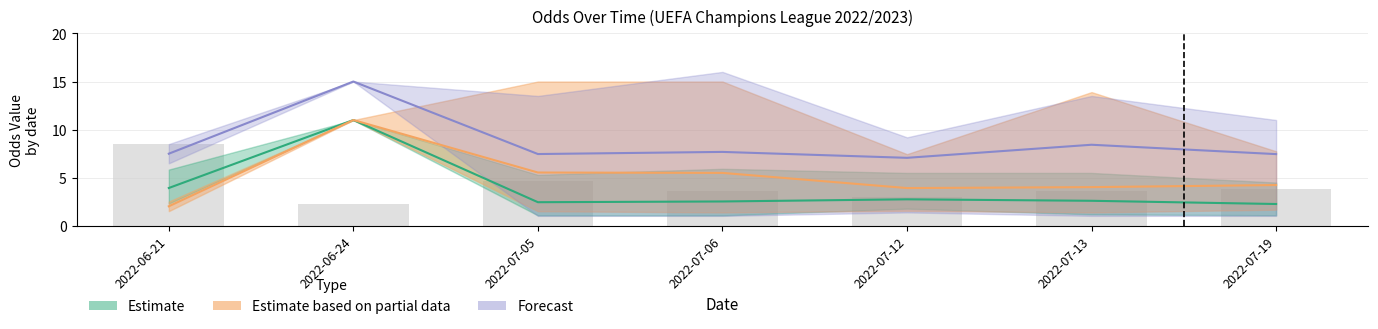

What is the value of the 1st bar from the left?

8.5